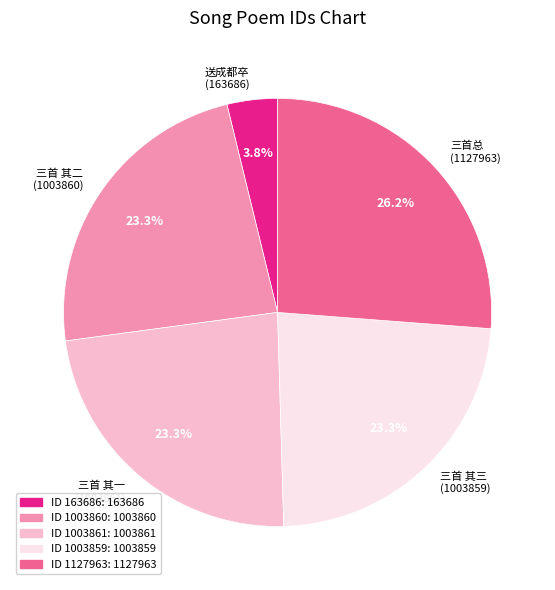

Between 送成都卒 (163686) and 三首 其二 (1003860), which is larger?

三首 其二 (1003860)